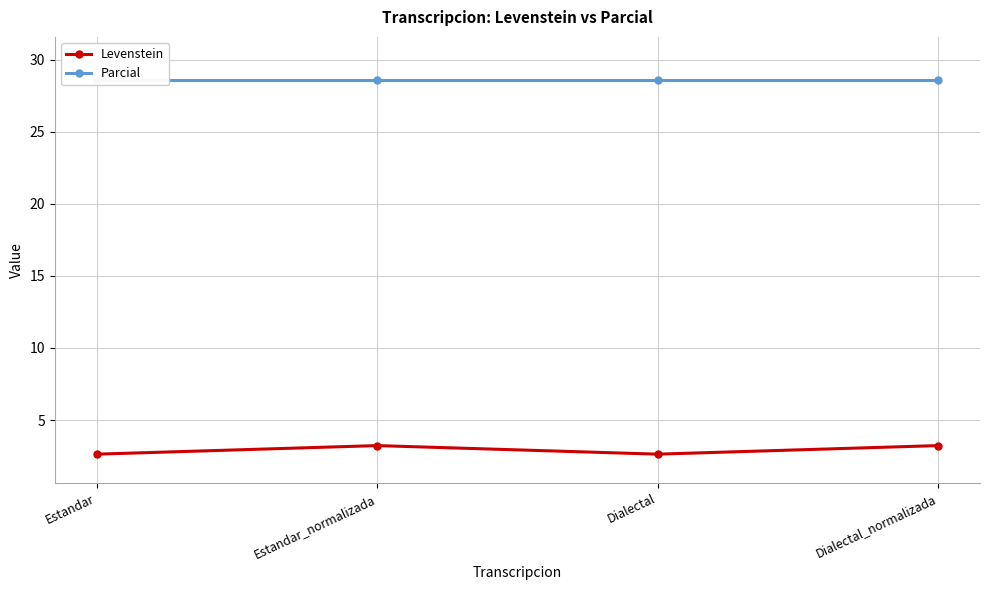

What is the average value of the Levenstein series?

2.9